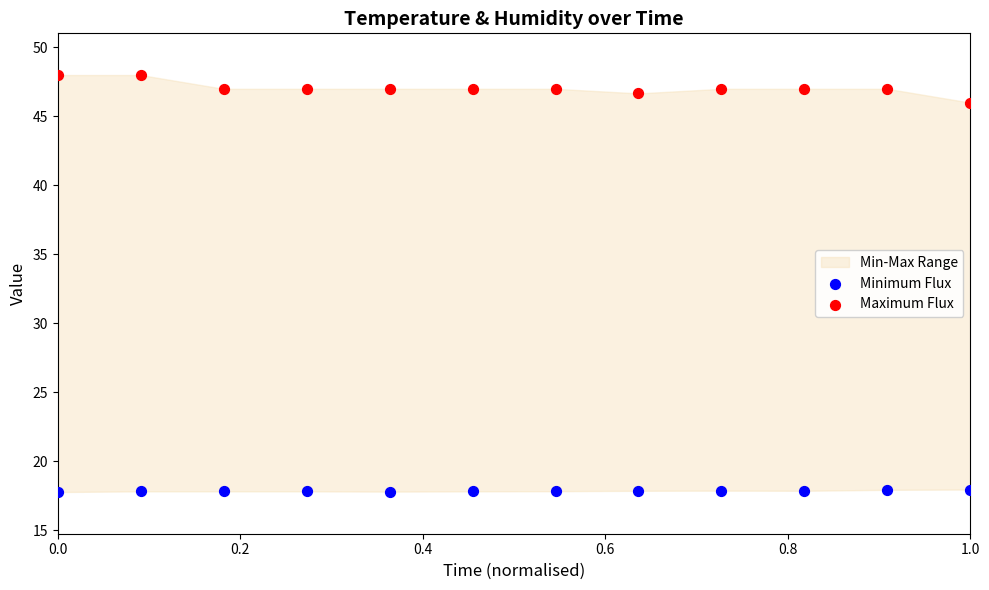

Which series has the widest spread of Y values?

Maximum Flux